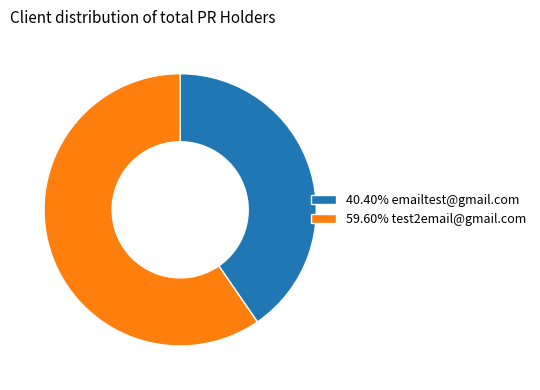

Is the sum of 40.40% emailtest@gmail.com and 59.60% test2email@gmail.com greater than half?

Yes